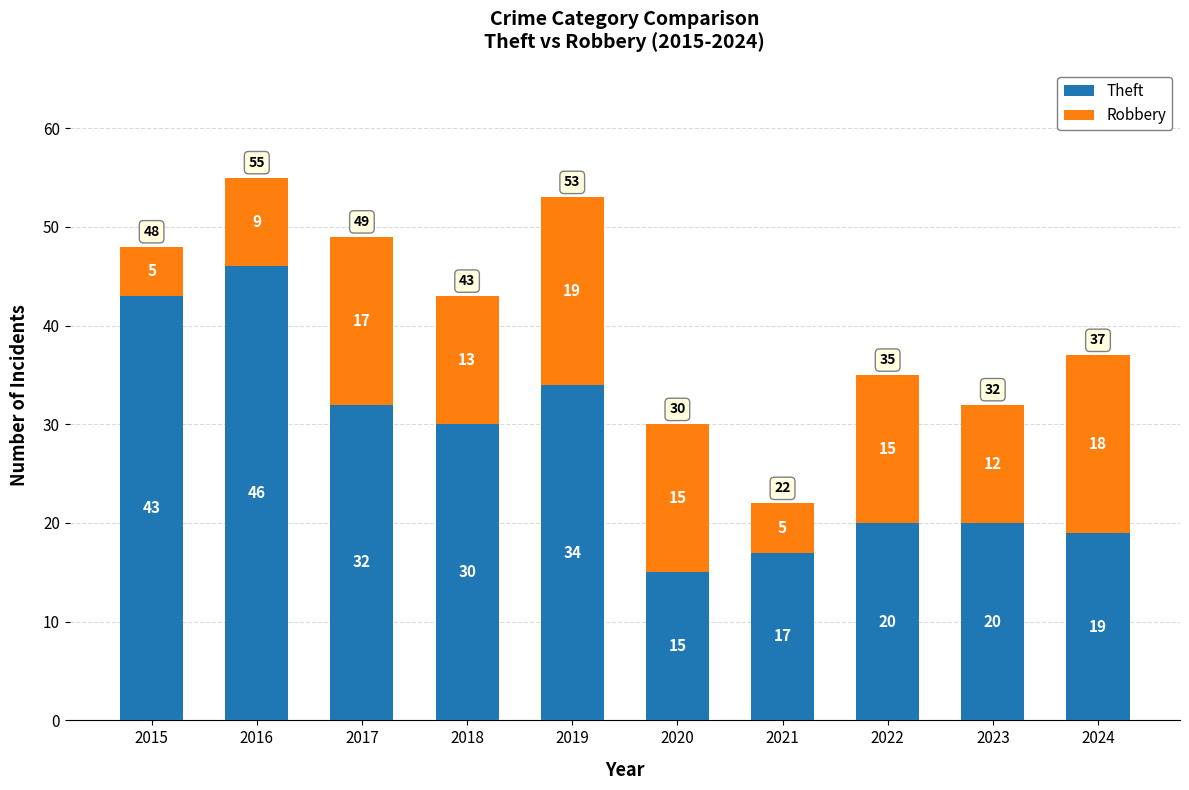

How many values in the Theft series are below 30?

5